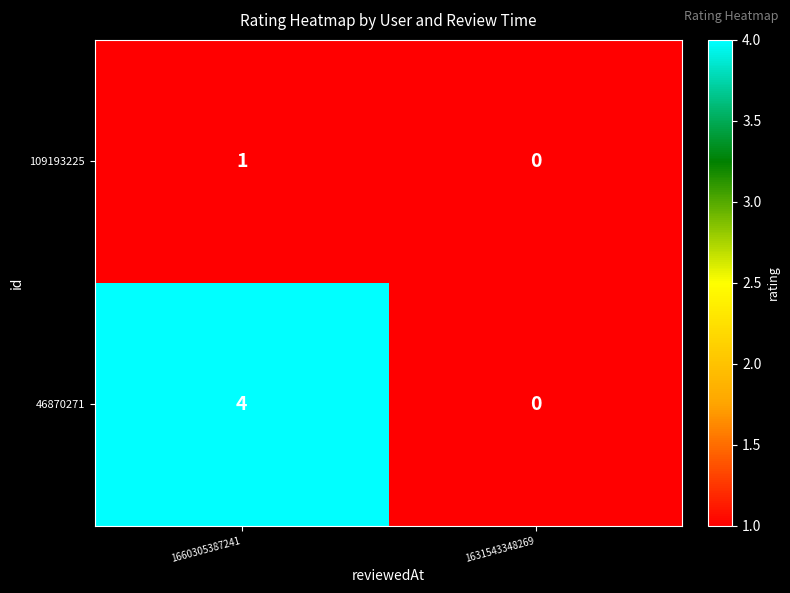

At which category does the chart reach its minimum across all series?

1631543348269